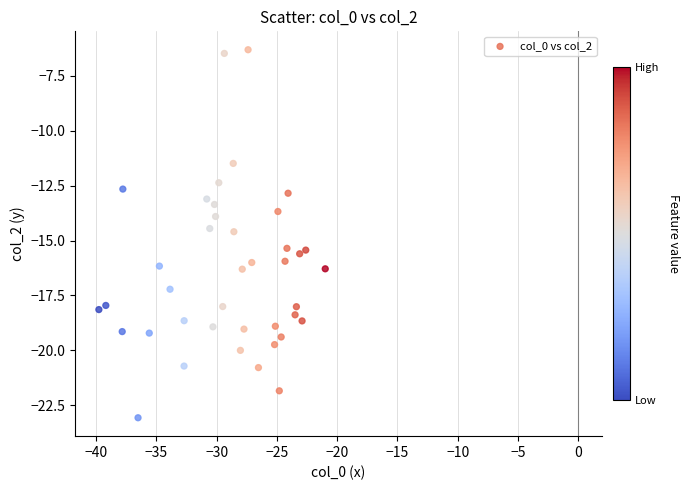

What is the range of Y values (max minus min)?

16.8